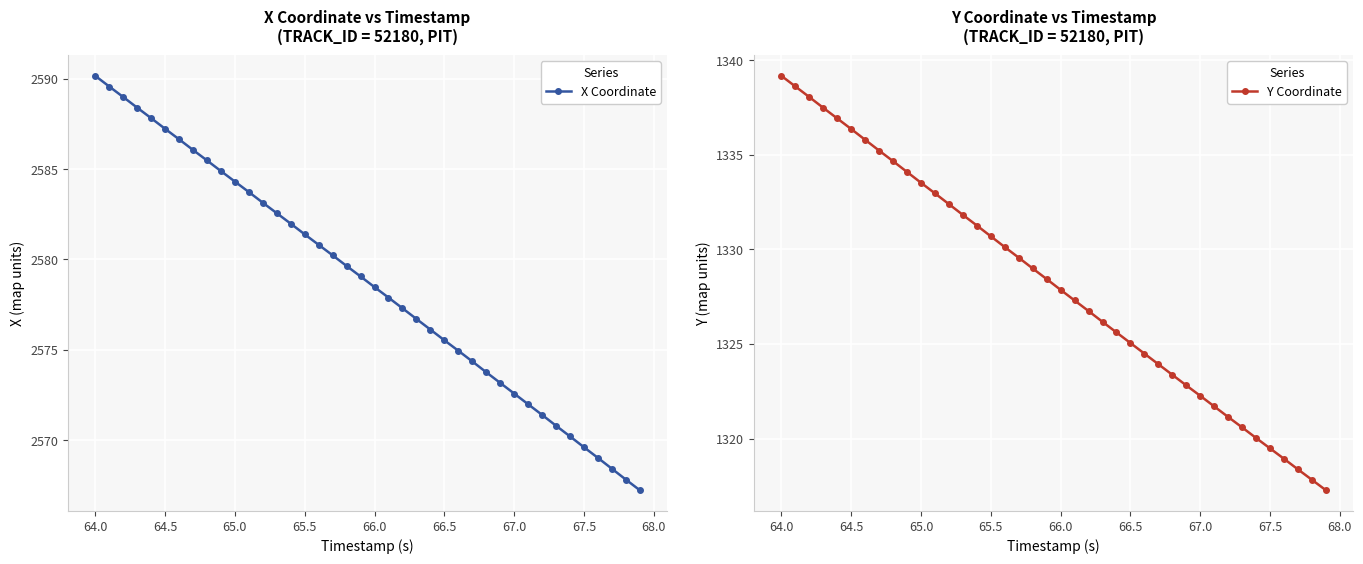

What is the average value of the X Coordinate series?

2578.7